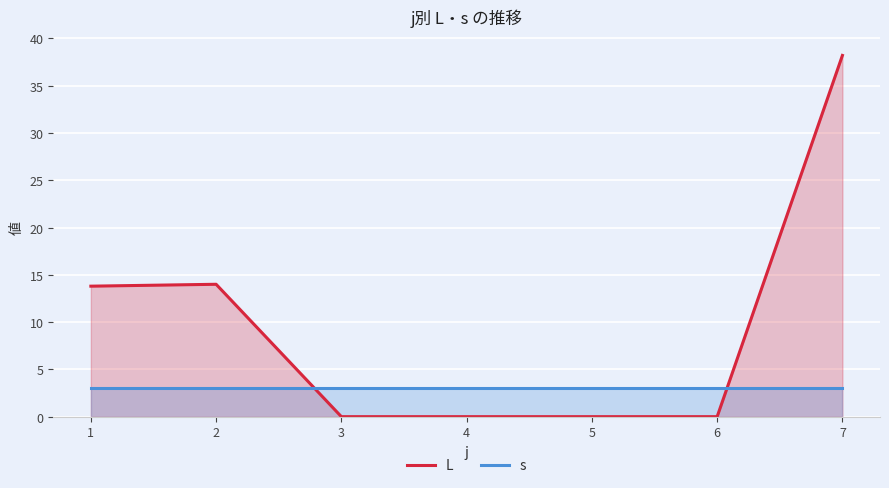

Does the chart display data point markers on the line(s)?

No